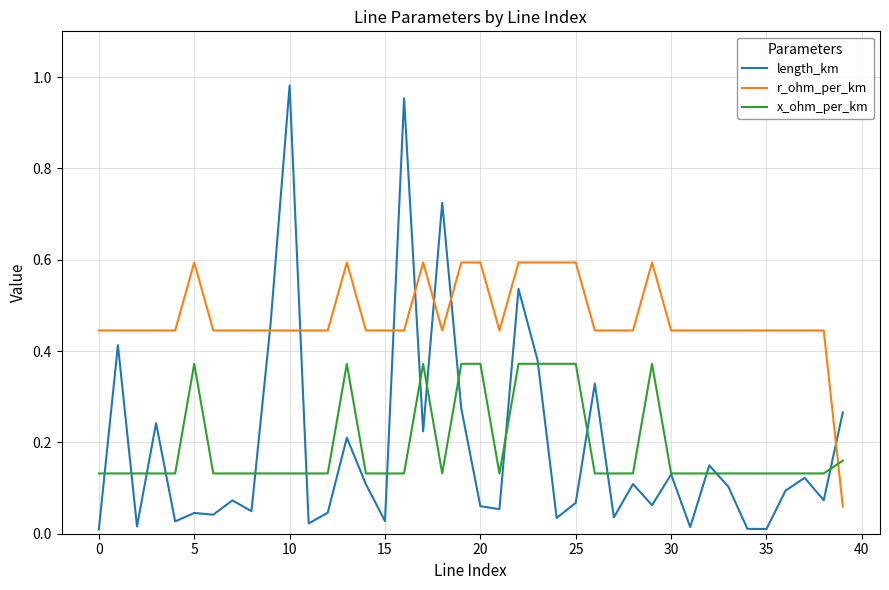

Which series has the largest total across all categories?

r_ohm_per_km